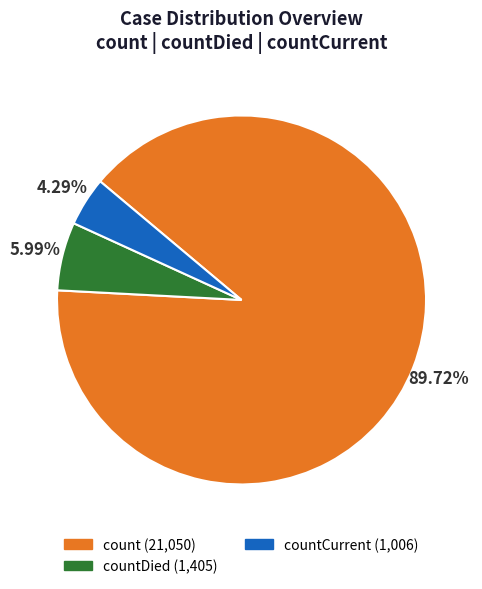

Does any single category account for the majority?

Yes